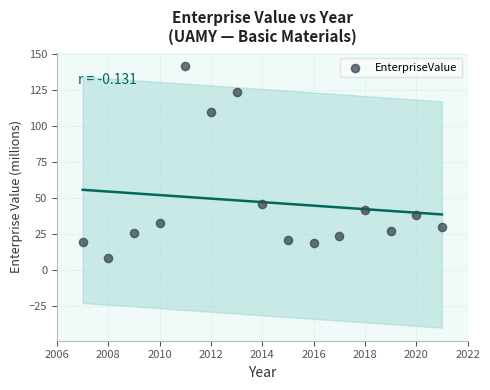

What is the range of Y values (max minus min)?

133.5